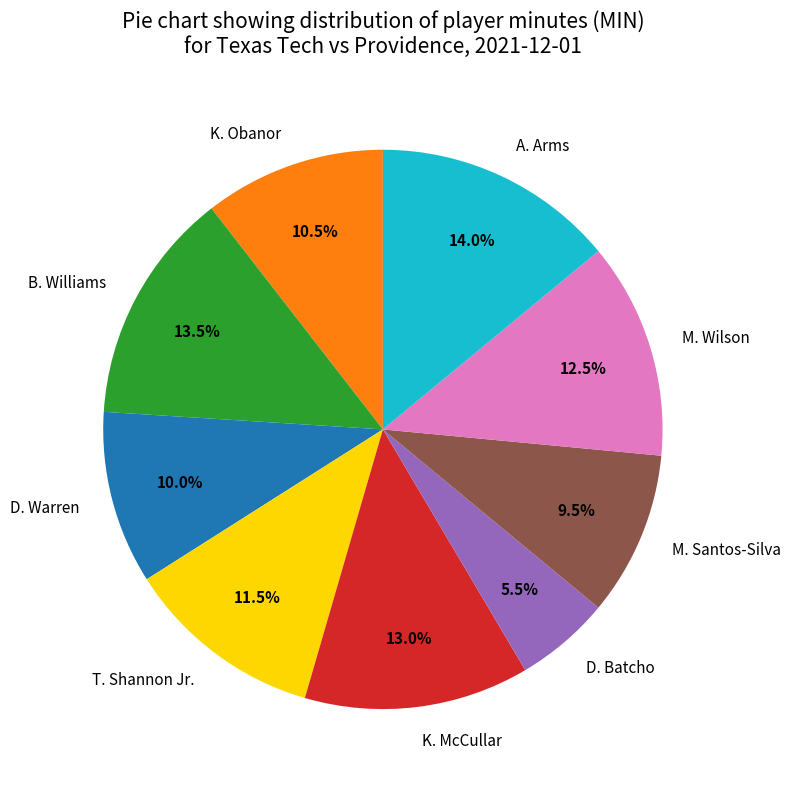

How much of the chart is everything except T. Shannon Jr.?

88.5%